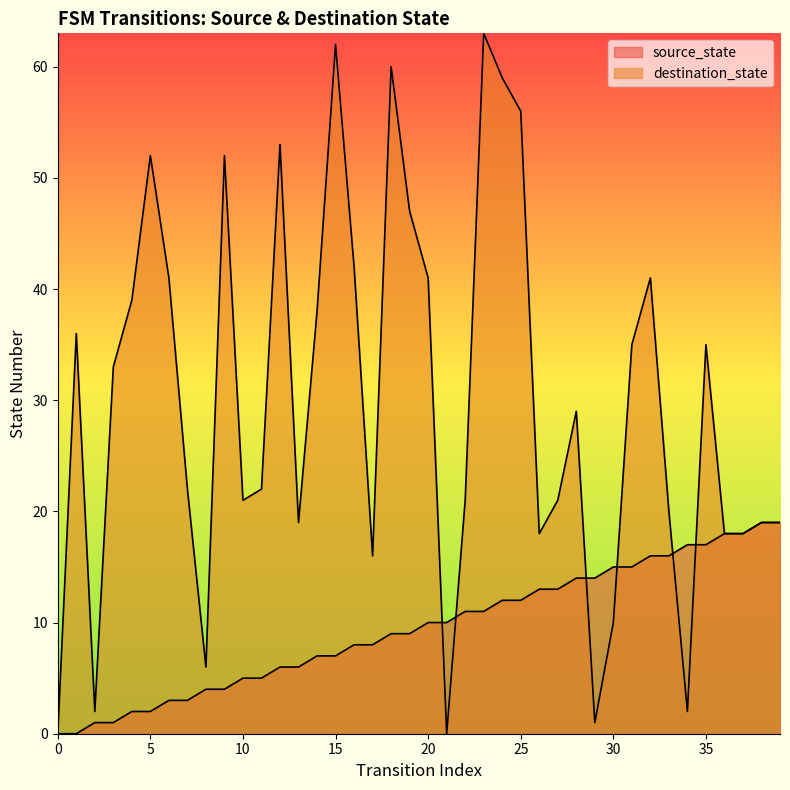

What is the value of the source_state point at the 8th from the left?

3